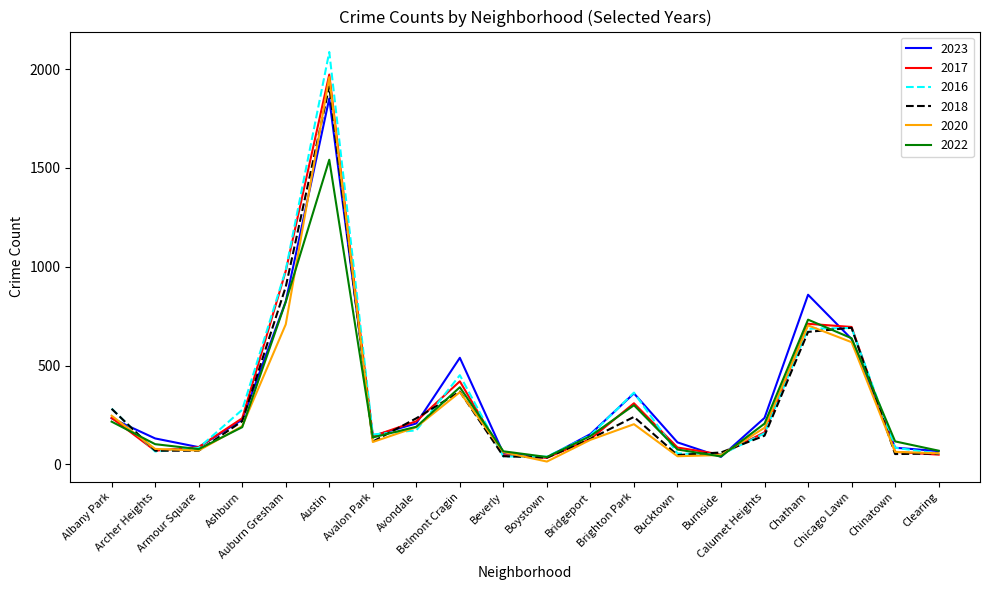

What is the difference between the maximum and minimum values in the 2018 series?

1878